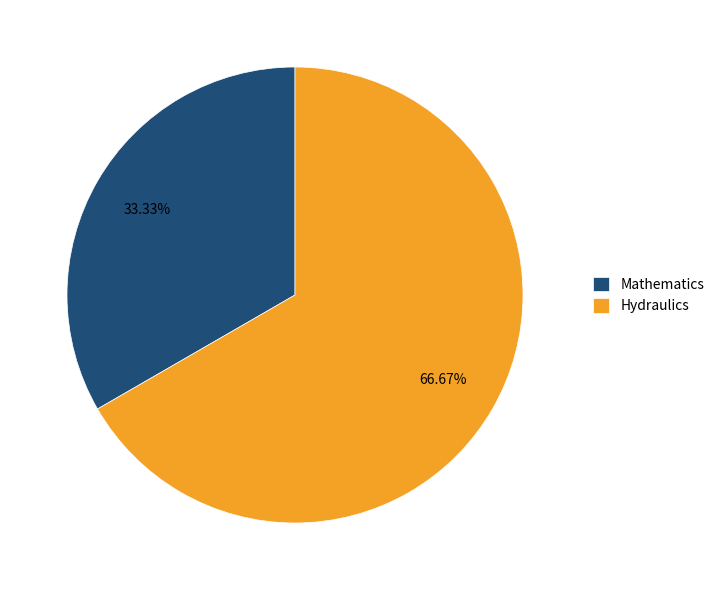

How many segments does this pie chart have?

2